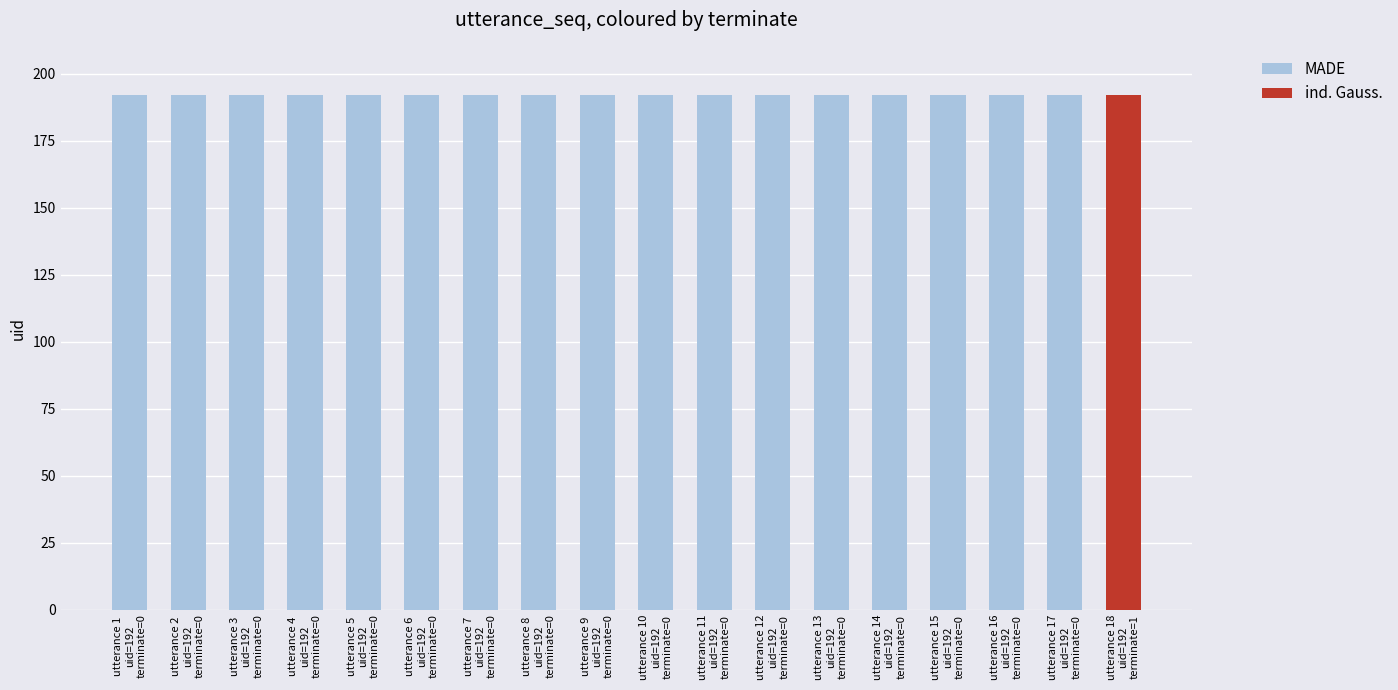

Reading right to left, list all the values displayed in this chart.

terminate: 18=1	17=0	16=0	15=0	14=0	13=0	12=0	11=0	10=0	9=0	8=0	7=0	6=0	5=0	4=0	3=0	2=0	1=0
uid: 18=192	17=192	16=192	15=192	14=192	13=192	12=192	11=192	10=192	9=192	8=192	7=192	6=192	5=192	4=192	3=192	2=192	1=192